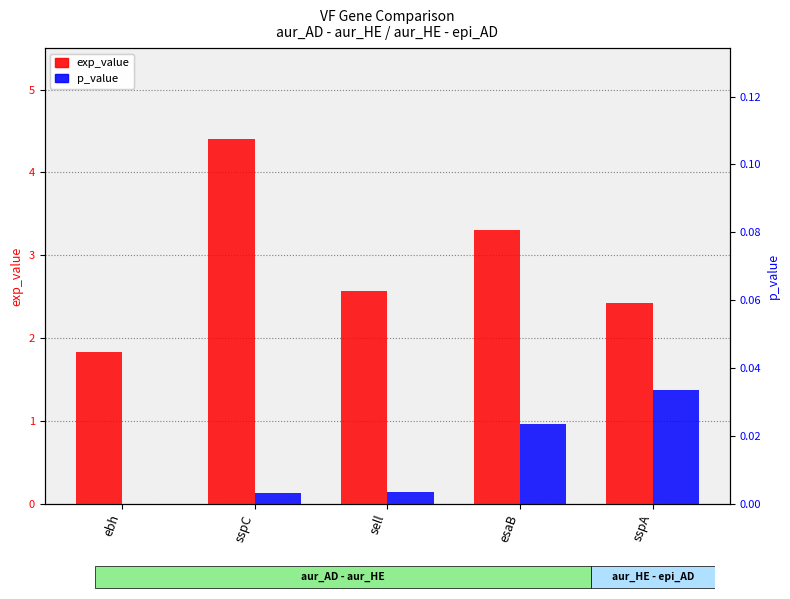

Reading left to right, extract all data points from this chart.

exp_value: ebh=1.8	sspC=4.4	sell=2.6	esaB=3.3	sspA=2.4
p_value: ebh=0.0	sspC=0.0	sell=0.0	esaB=0.0	sspA=0.0